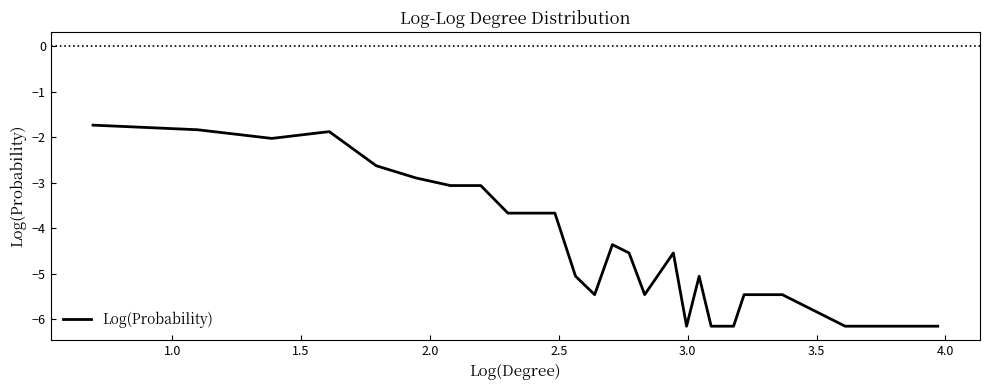

Does the chart have visible grid lines?

No